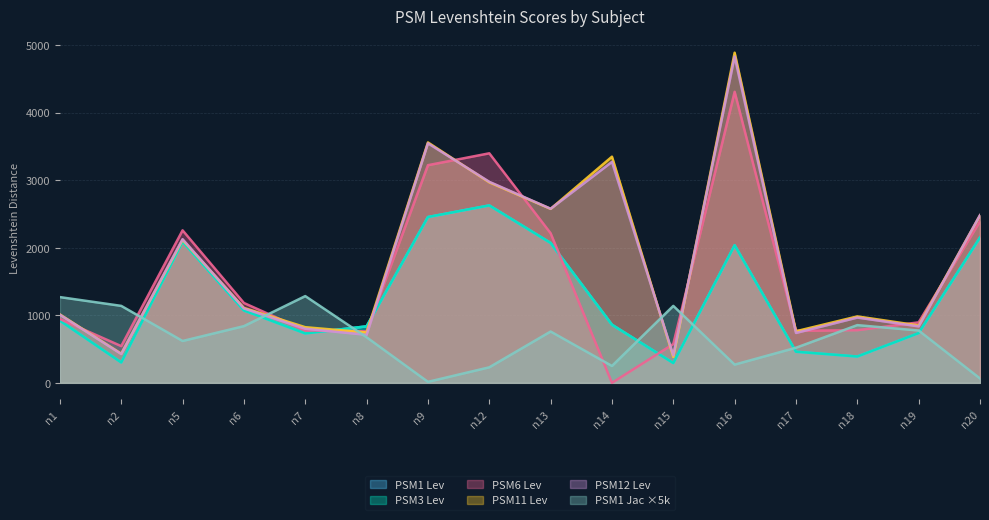

Which series ends up on top after the final intersection of PSM11 Lev and PSM1 Jac?

PSM11 Lev